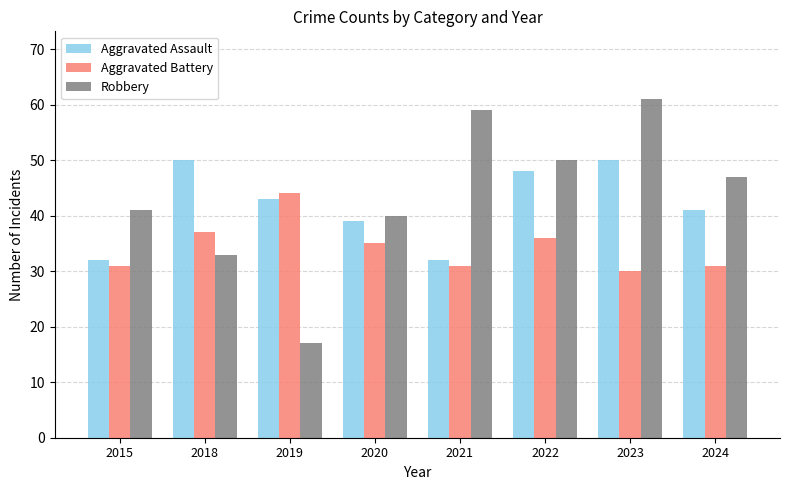

Which series has the largest total across all categories?

Robbery